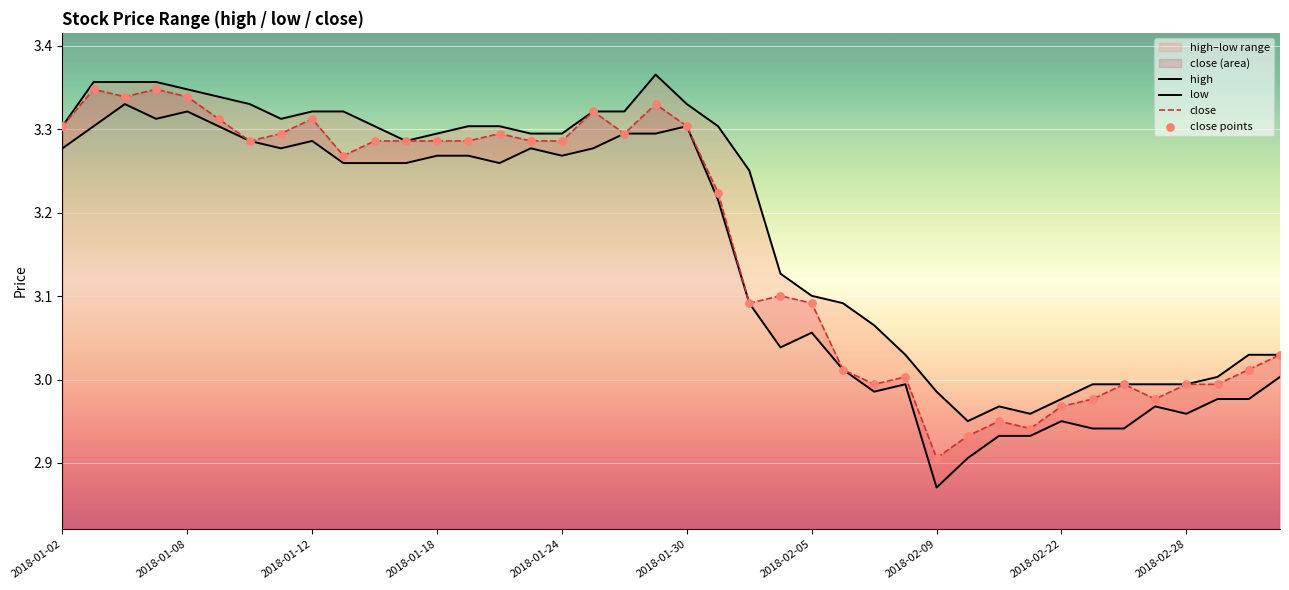

Which series reaches the maximum Y coordinate?

high